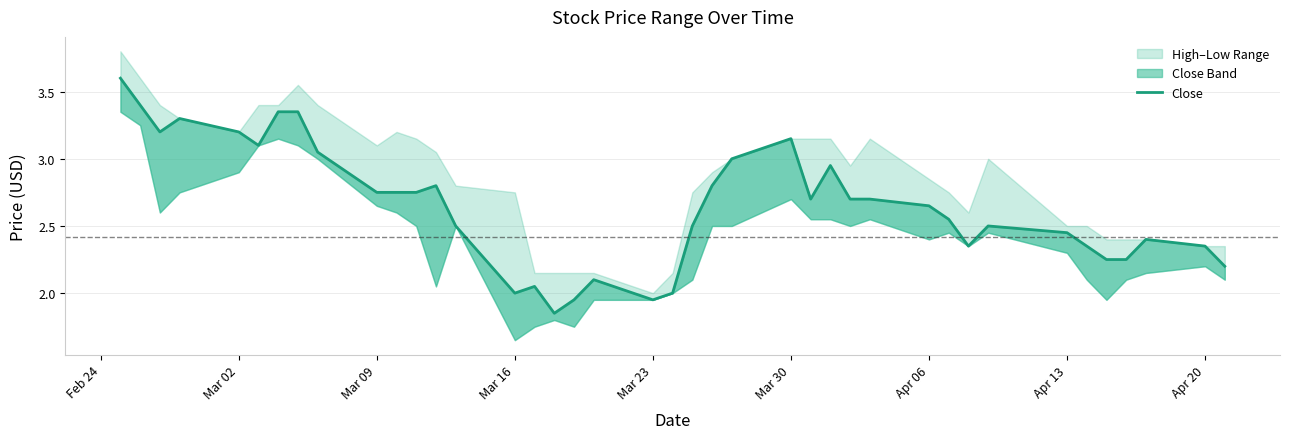

Approximately how many times larger is the value at Mar 09 compared to 9?

1.2